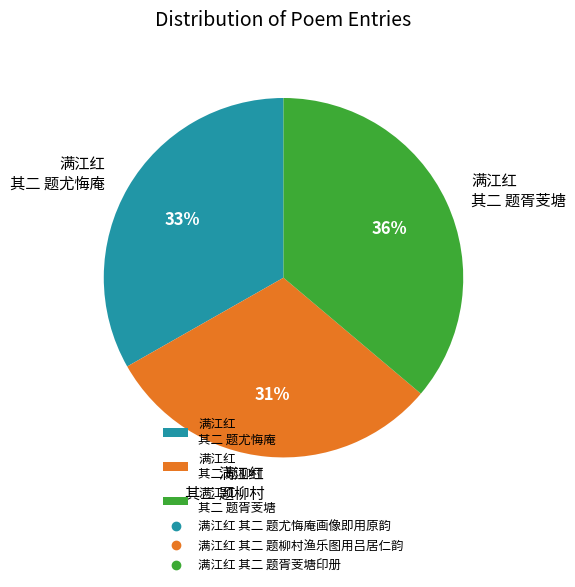

Which slice is the largest?

满江红 其二 题胥芰塘